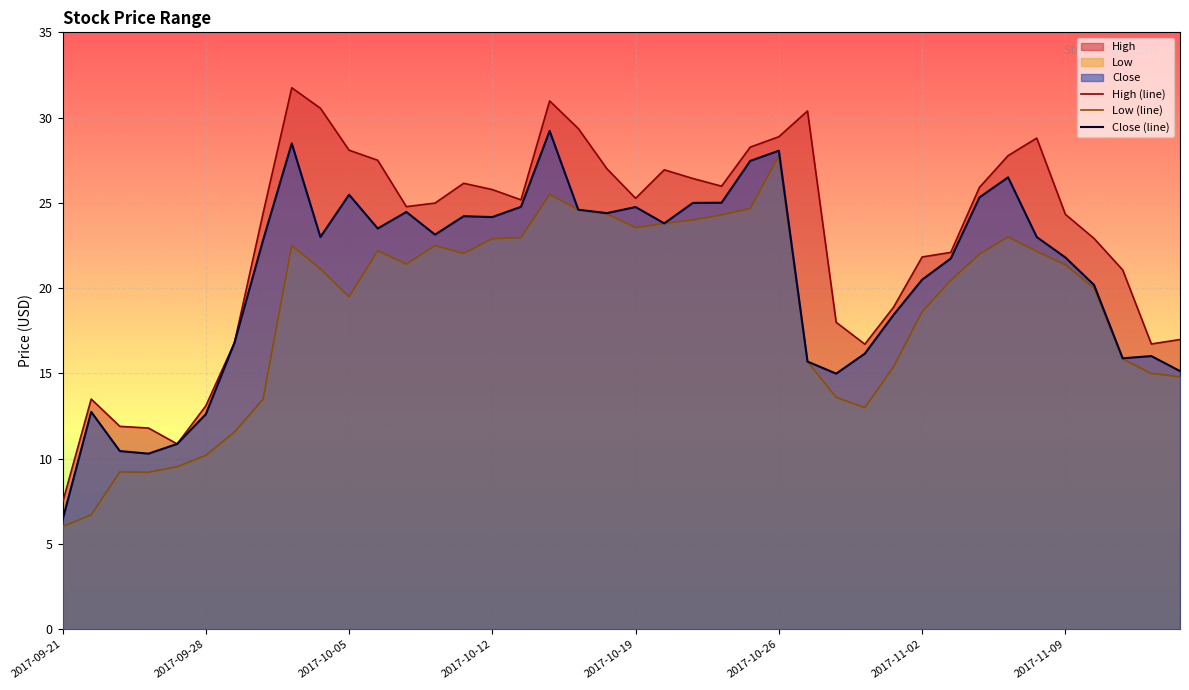

How many data points in Close (line) are above 23?

19